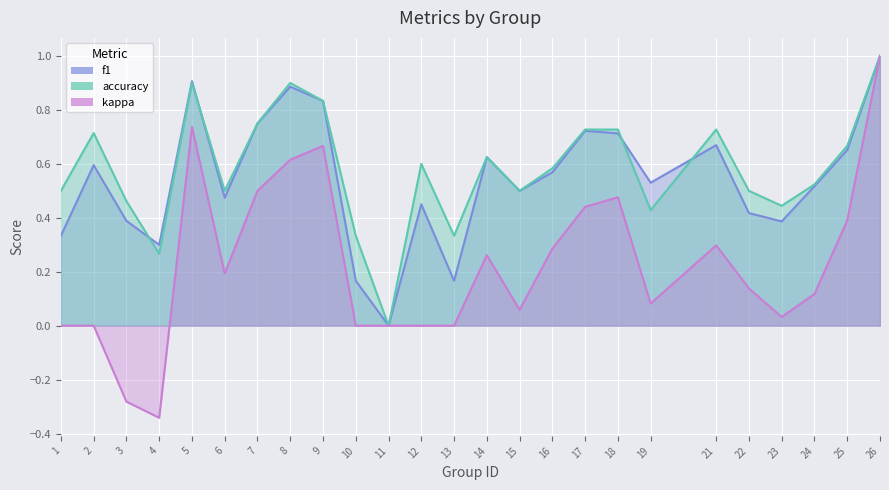

Reading left to right, transcribe all the data shown in this chart.

f1: 0.3	0.6	0.4	0.3	0.9	0.5	0.8	0.9	0.8	0.2	0.0	0.5	0.2	0.6	0.5	0.6	0.7	0.7	0.5	0.7	0.4	0.4	0.5	0.7	1.0
accuracy: 0.5	0.7	0.5	0.3	0.9	0.5	0.8	0.9	0.8	0.3	0.0	0.6	0.3	0.6	0.5	0.6	0.7	0.7	0.4	0.7	0.5	0.4	0.5	0.7	1.0
kappa: 0.0	0.0	-0.3	-0.3	0.7	0.2	0.5	0.6	0.7	0.0	0.0	0.0	0.0	0.3	0.1	0.3	0.4	0.5	0.1	0.3	0.1	0.0	0.1	0.4	1.0